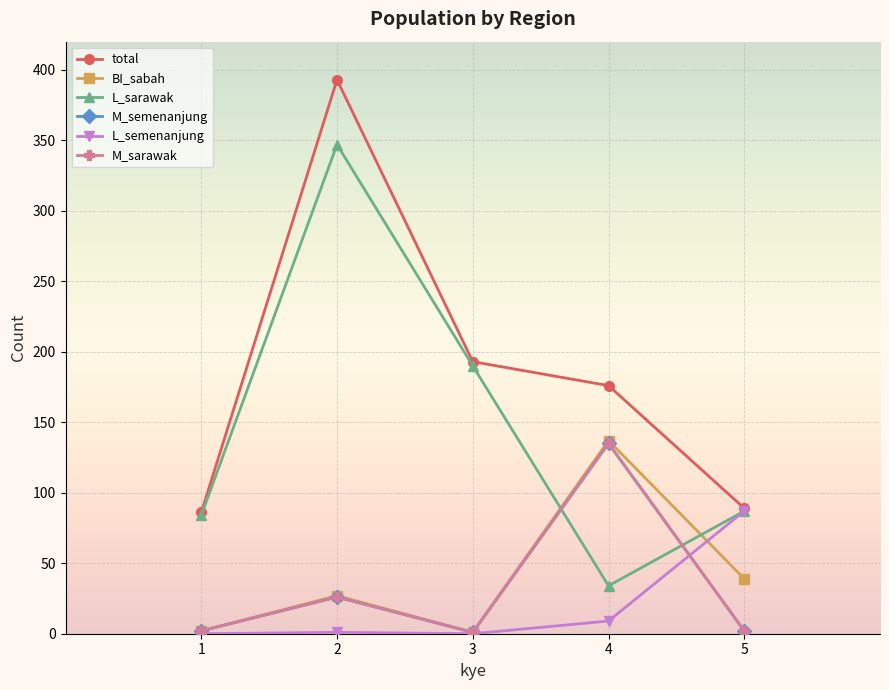

At which label does M_sarawak first exceed 2?

2